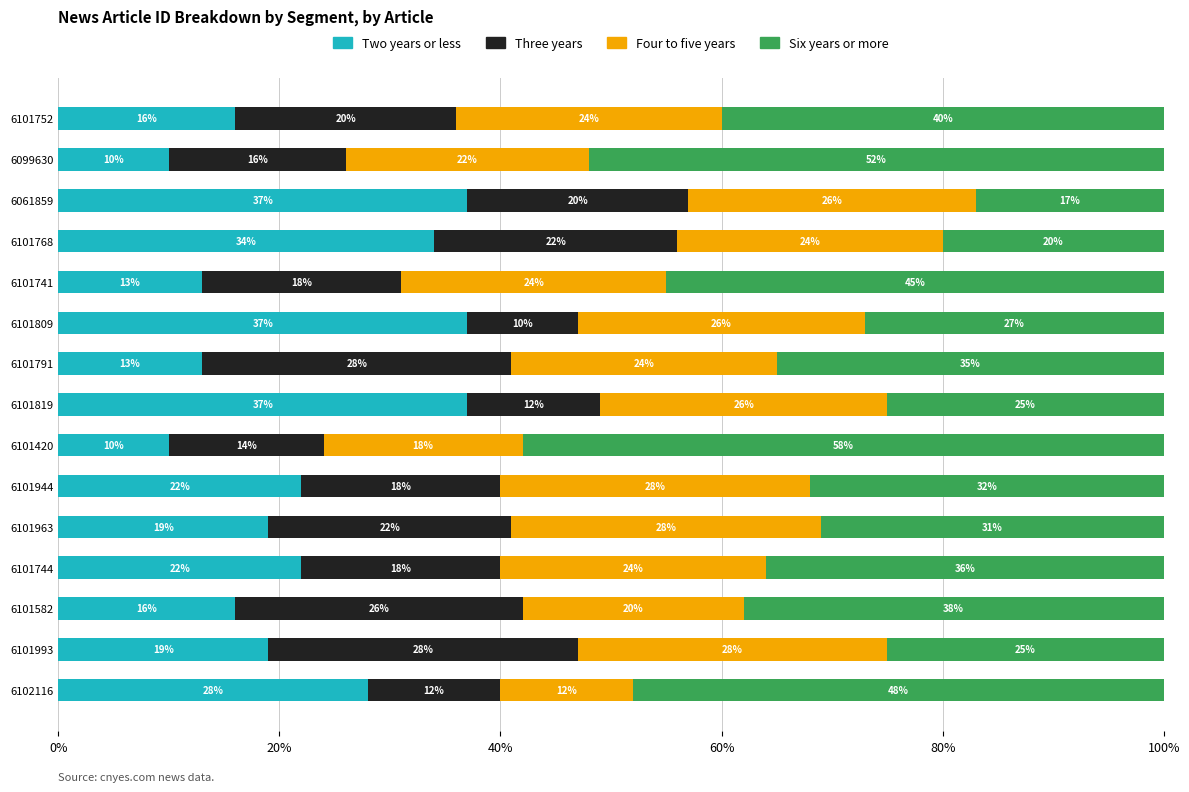

True or false: Two years or less has a value of 52 at 6061859.

False